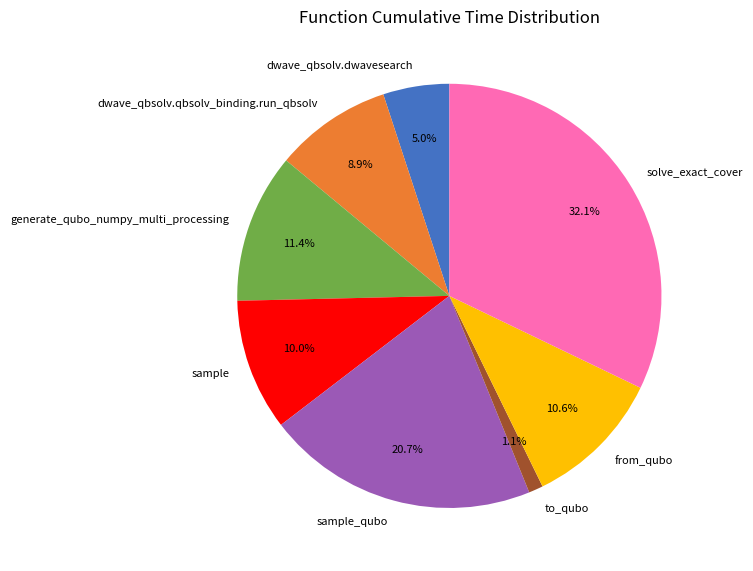

To the nearest percent, what percentage of the pie is solve_exact_cover?

32%